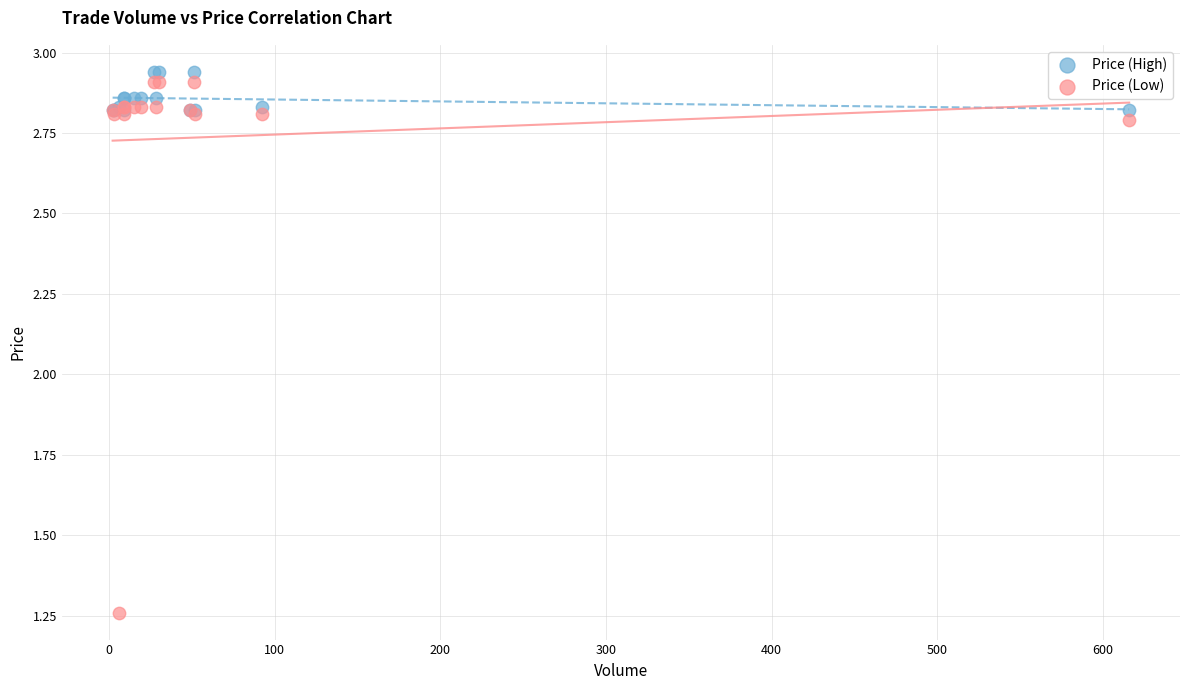

Which series contains the lowest Y value?

Price (Low)